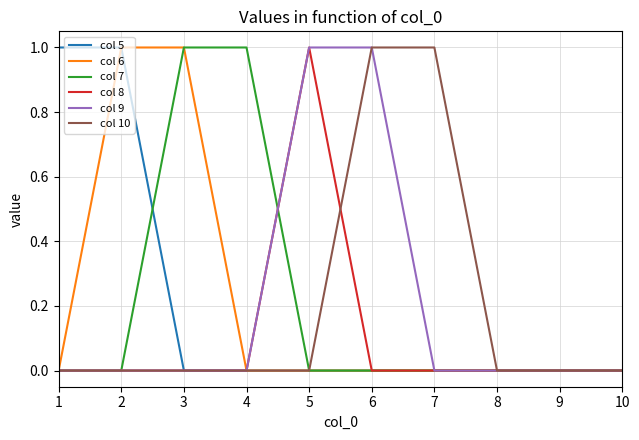

What is the difference between the highest and lowest values at 3?

1